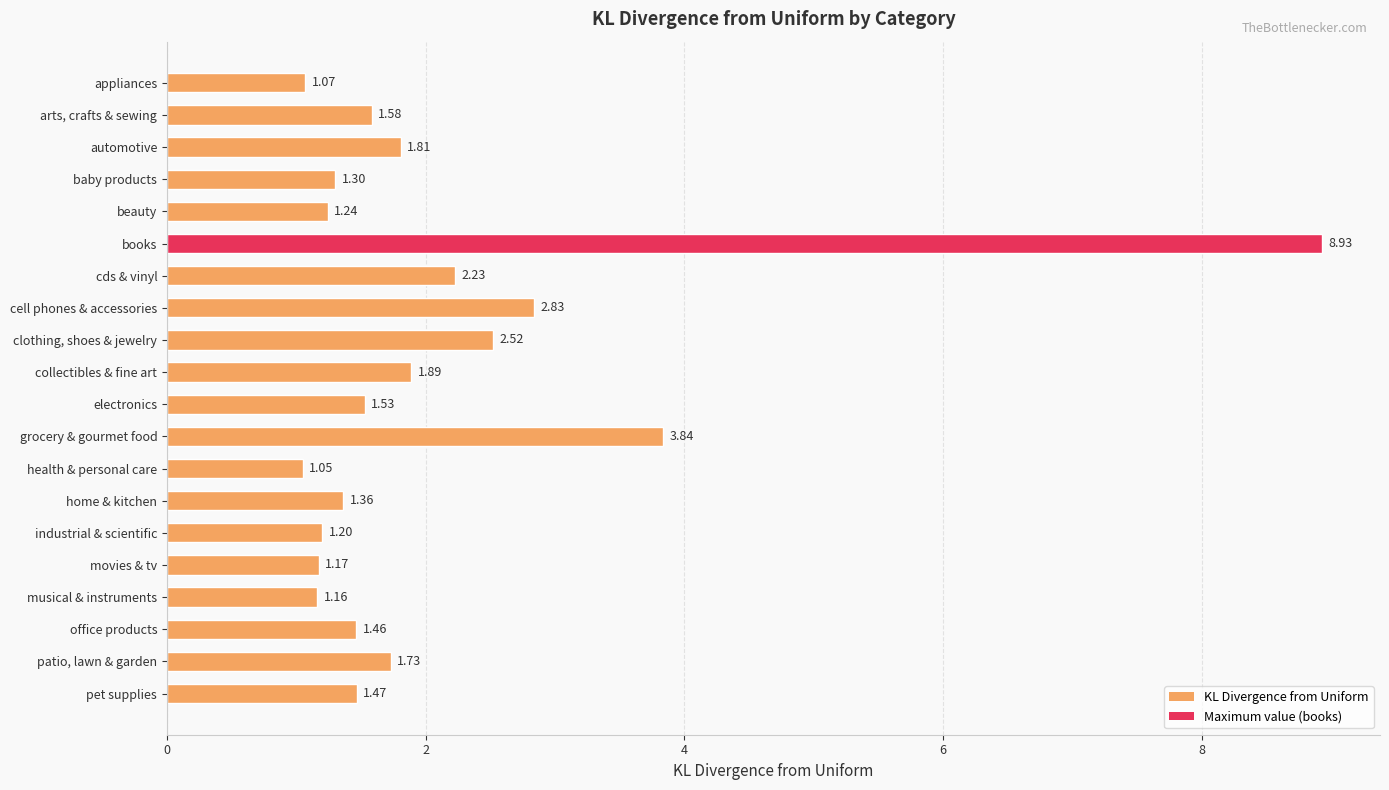

What is the difference between the maximum and minimum values?

7.9